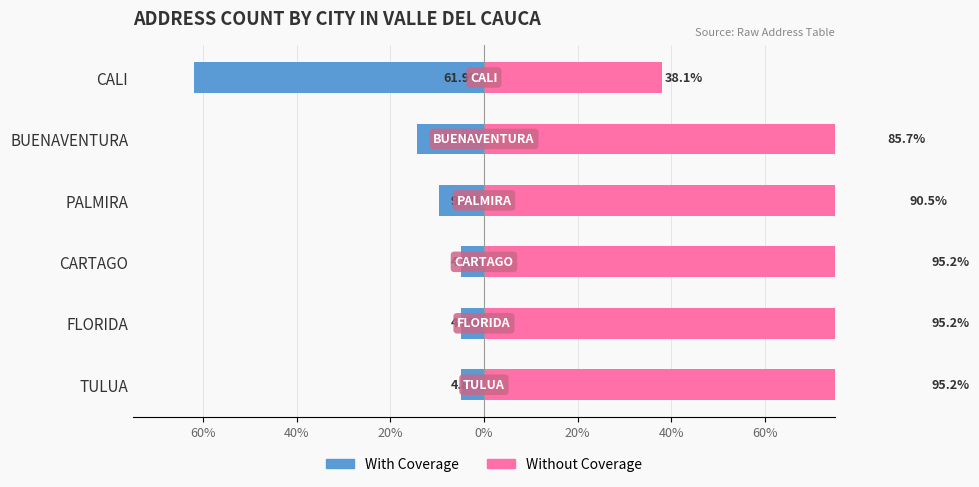

True or false: With Coverage has a value of -16.0 at PALMIRA.

False